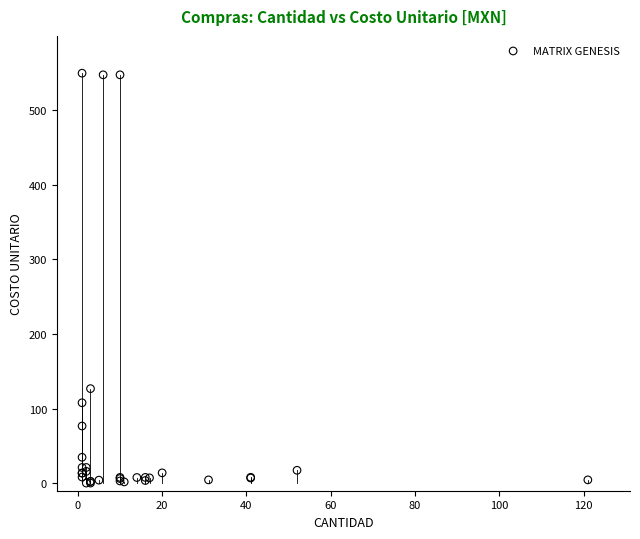

What Y value in the scatter plot is closest to 274?

126.8